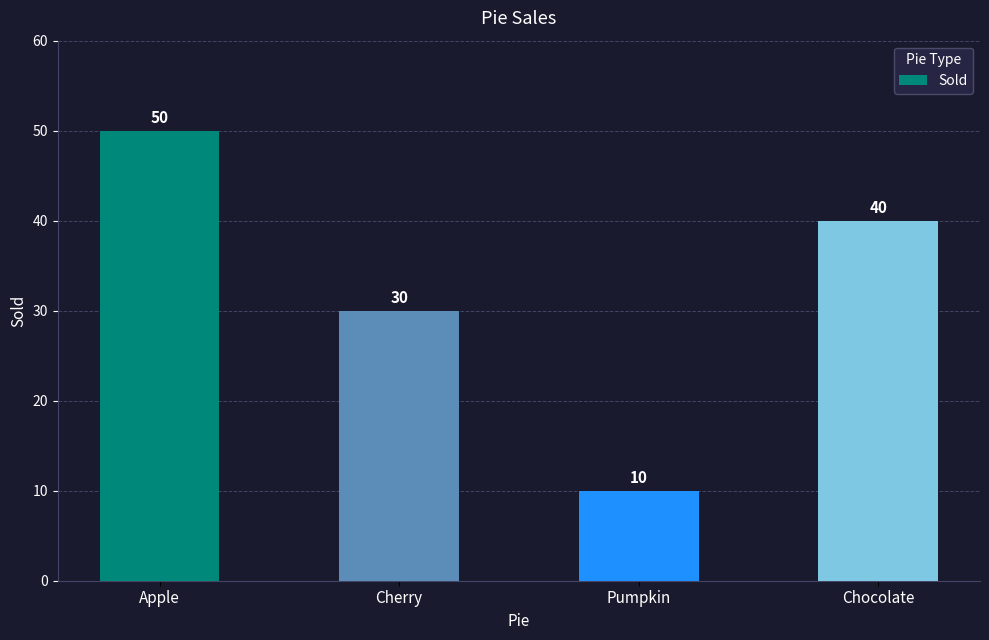

Count the number of categories in the chart.

4